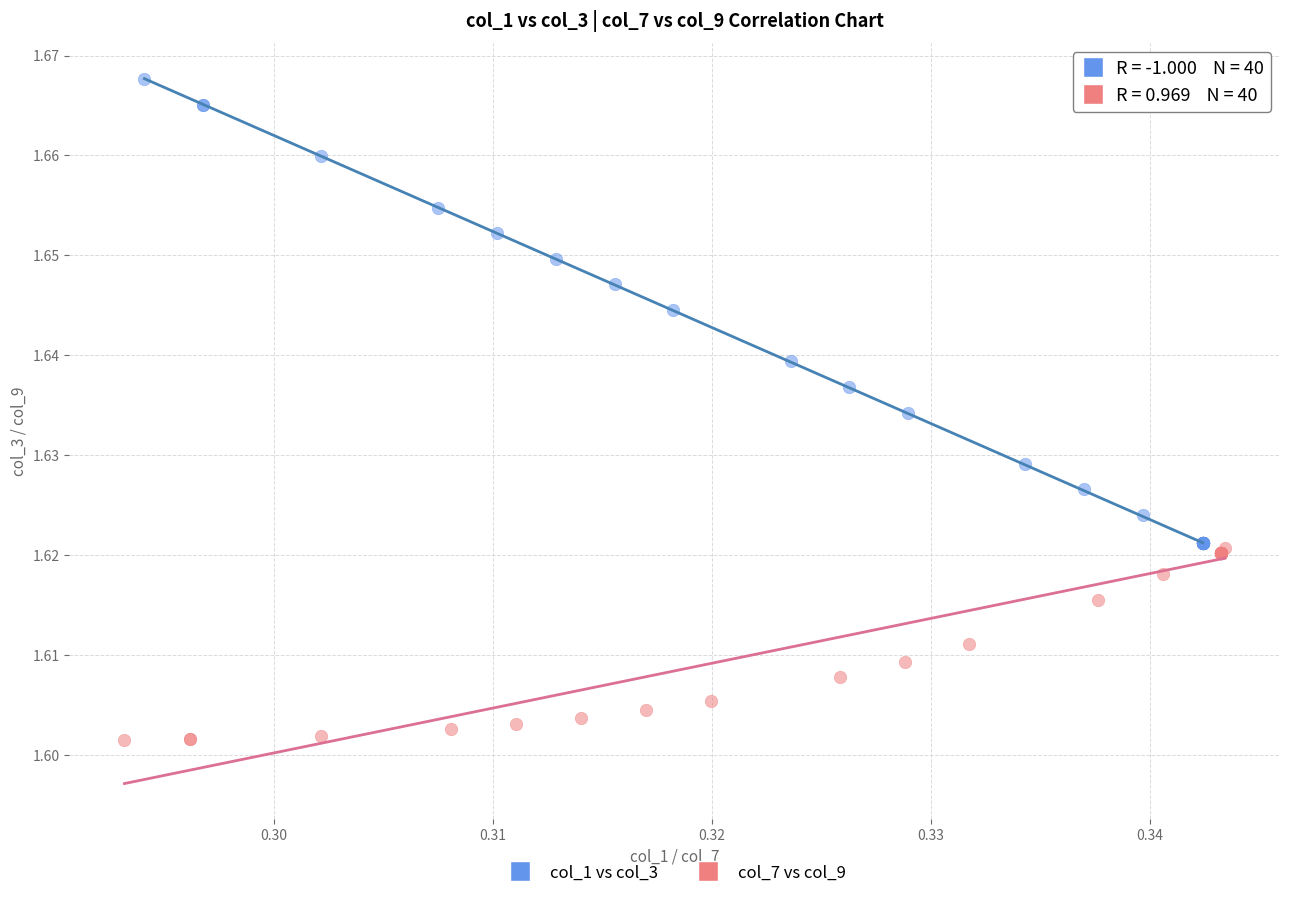

Which series reaches the minimum Y coordinate?

col_7 vs col_9